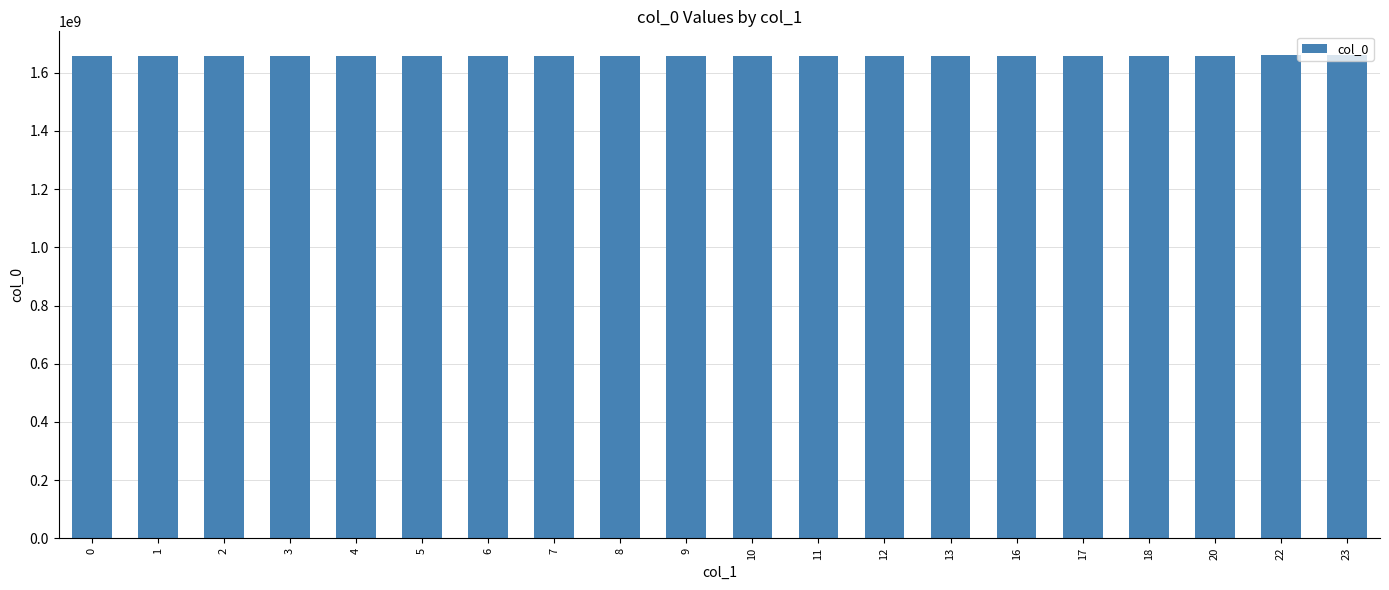

What is the sum of all values?

33179119493